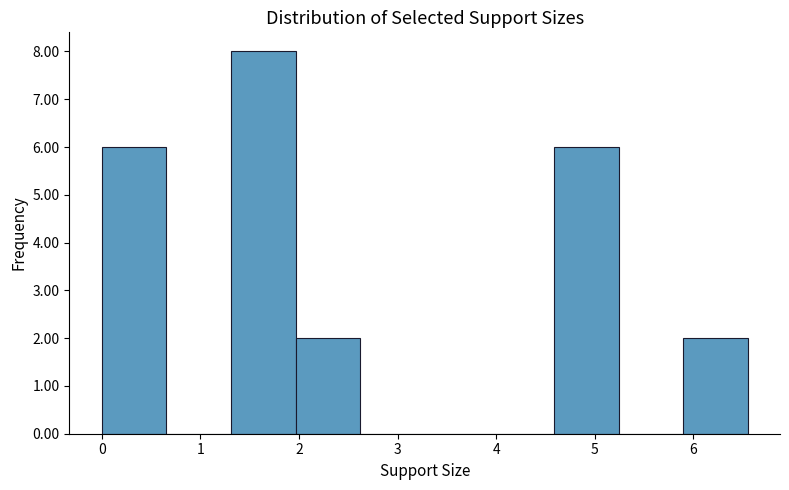

Over which range of the x-axis is the bar tallest?

1.3 to 2.0